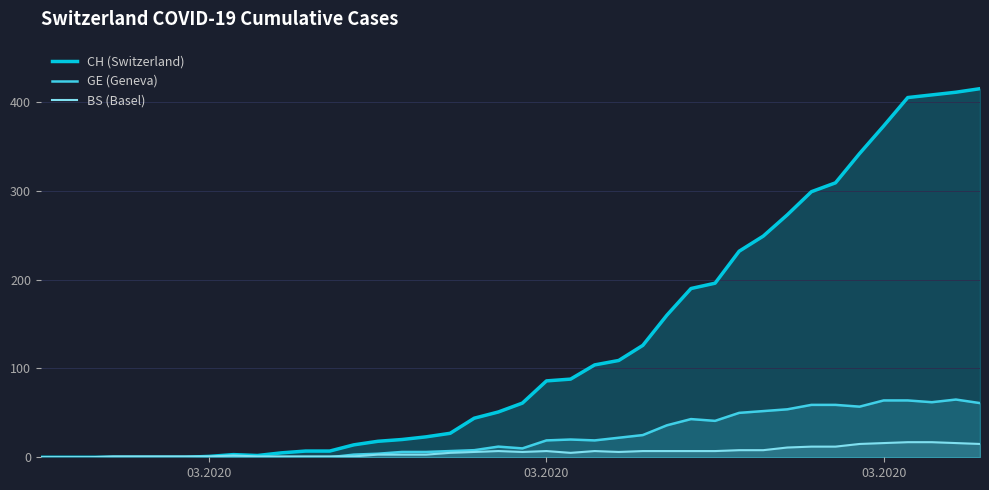

In GE (Geneva), how many points are lower than both neighbors (excluding endpoints)?

5